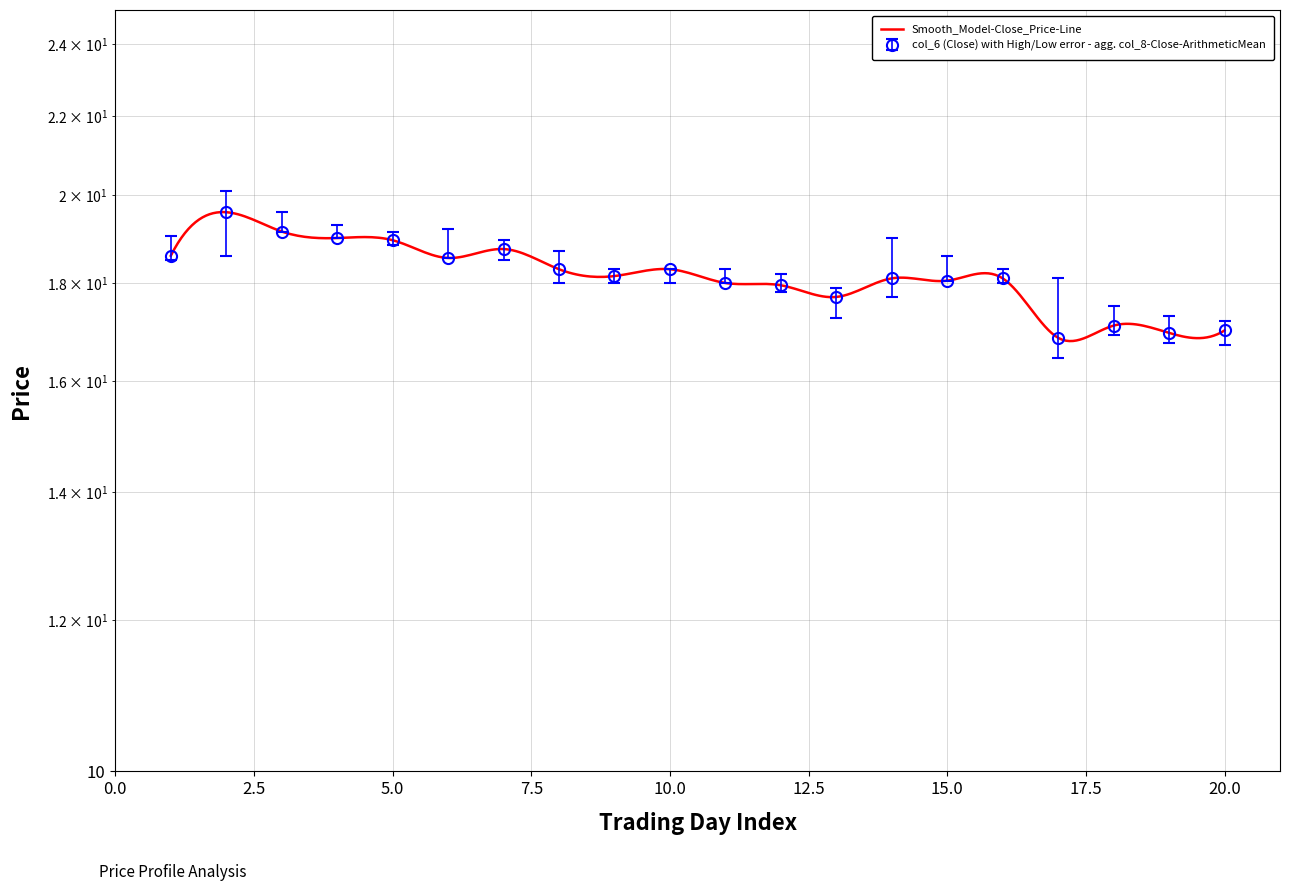

What is the lowest value of the col_4 (High) series?

17.2